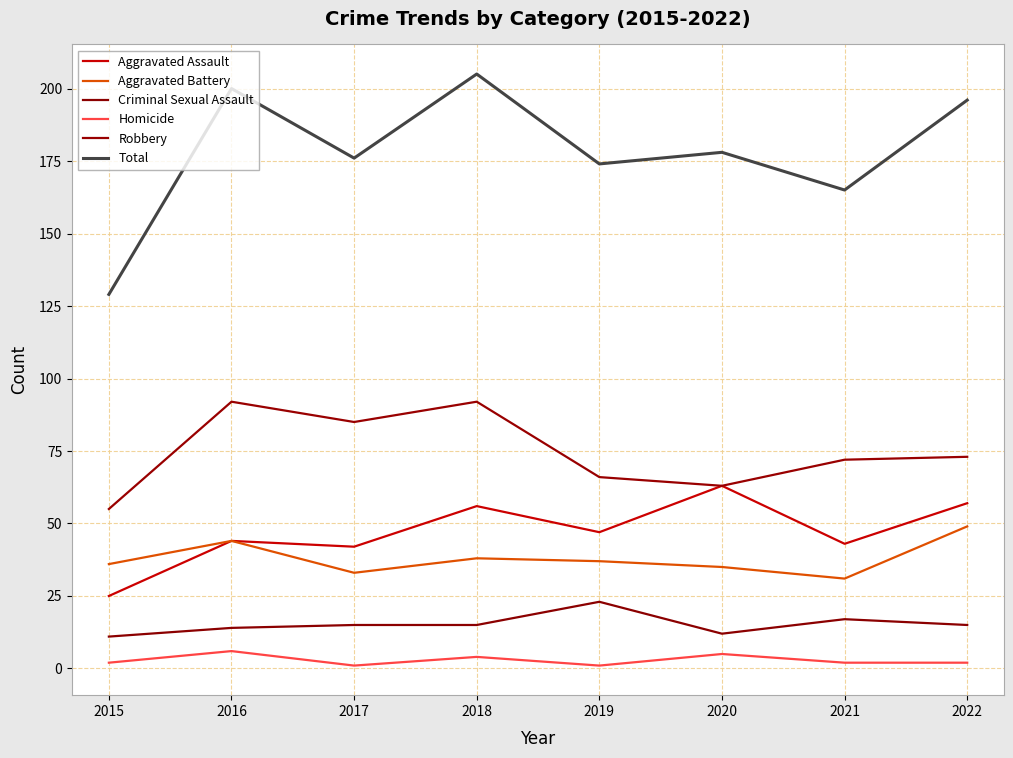

Reading right to left, transcribe all the data shown in this chart.

Aggravated Assault: 2022=57	2021=43	2020=63	2019=47	2018=56	2017=42	2016=44	2015=25
Aggravated Battery: 2022=49	2021=31	2020=35	2019=37	2018=38	2017=33	2016=44	2015=36
Criminal Sexual Assault: 2022=15	2021=17	2020=12	2019=23	2018=15	2017=15	2016=14	2015=11
Homicide: 2022=2	2021=2	2020=5	2019=1	2018=4	2017=1	2016=6	2015=2
Robbery: 2022=73	2021=72	2020=63	2019=66	2018=92	2017=85	2016=92	2015=55
Total: 2022=196	2021=165	2020=178	2019=174	2018=205	2017=176	2016=200	2015=129